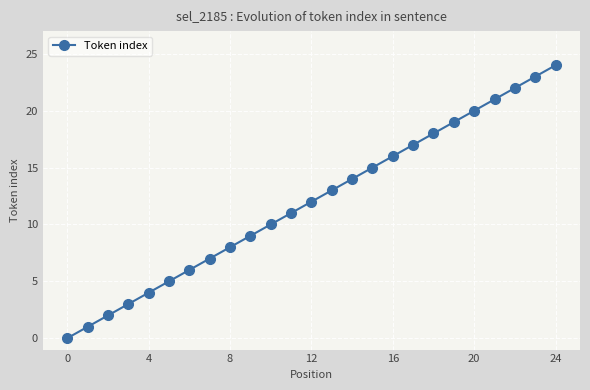

True or false: the data has more than 0 interior local peaks.

False